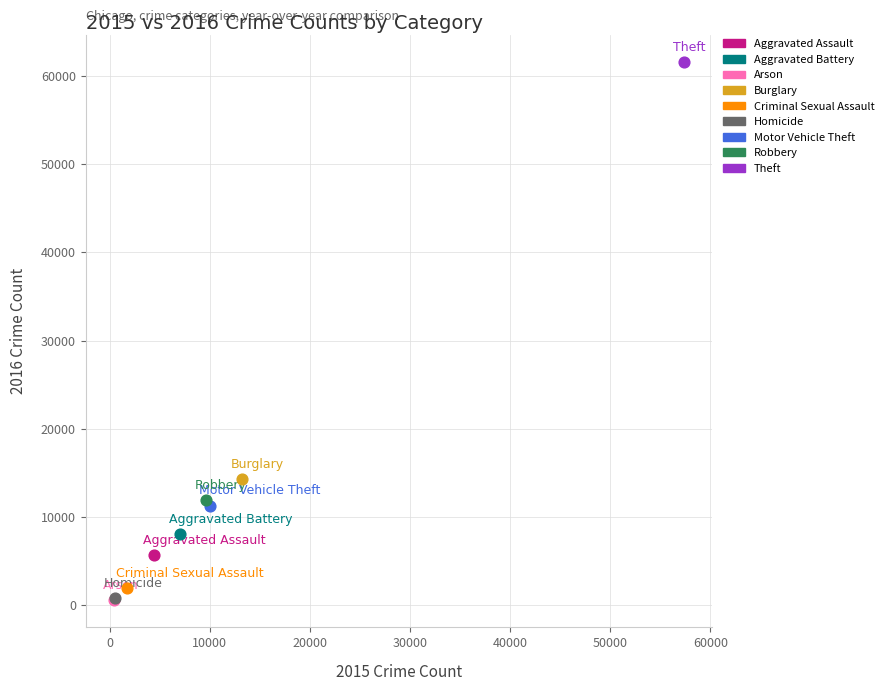

What are all the series names shown in the legend?

Aggravated Assault, Aggravated Battery, Arson, Burglary, Criminal Sexual Assault, Homicide, Motor Vehicle Theft, Robbery, Theft